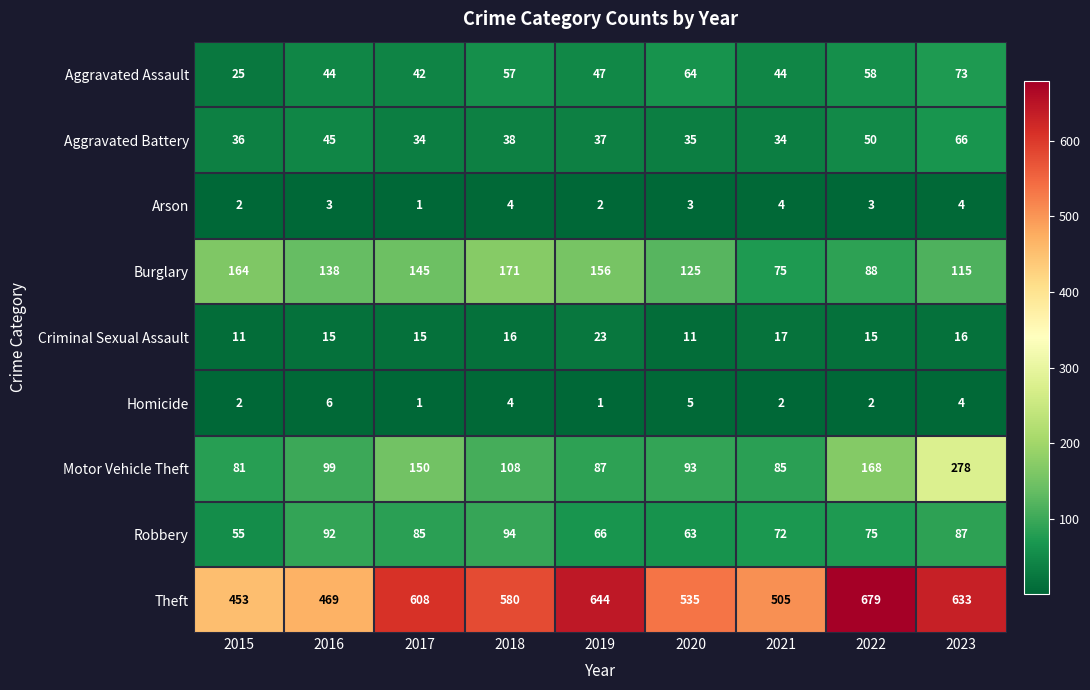

The value of Aggravated Assault at 2021 is 44. True or false?

True